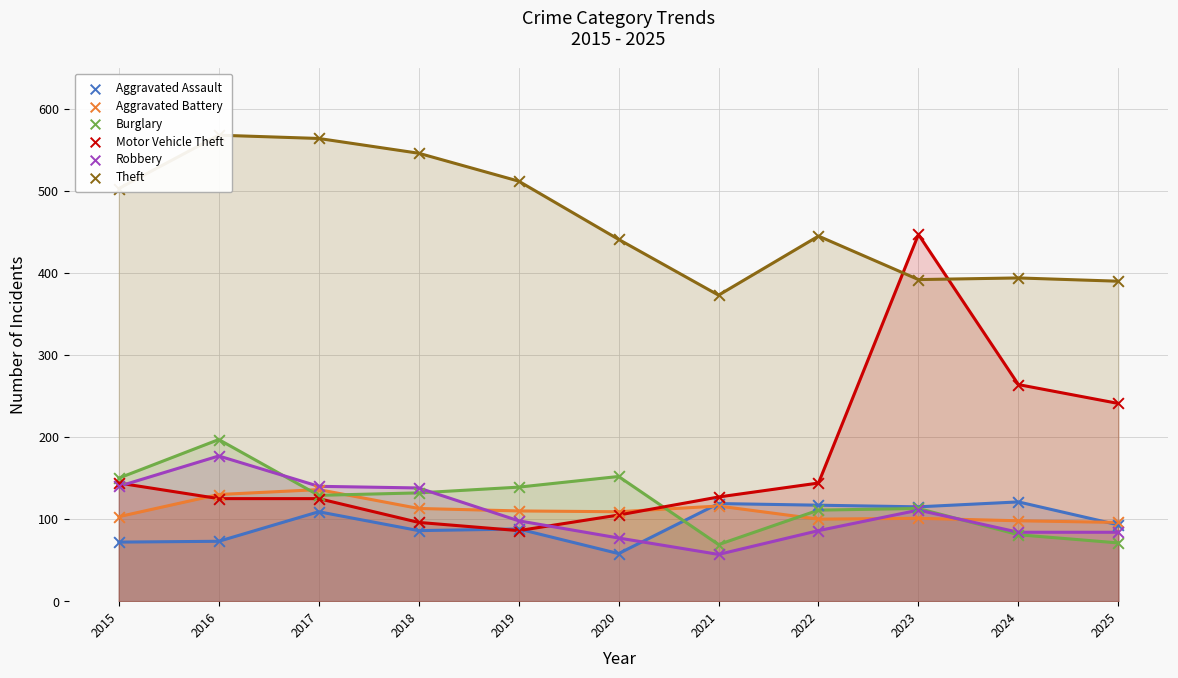

What is the total value across all series at 2020?

942